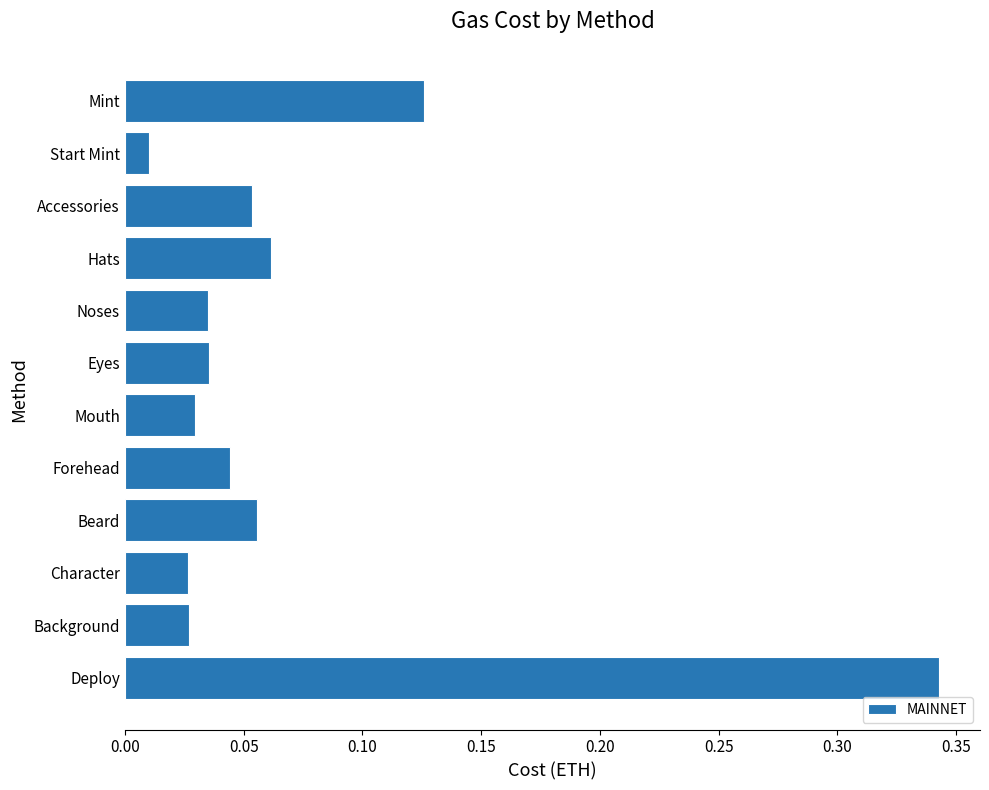

Does the chart contain stacked bars?

No